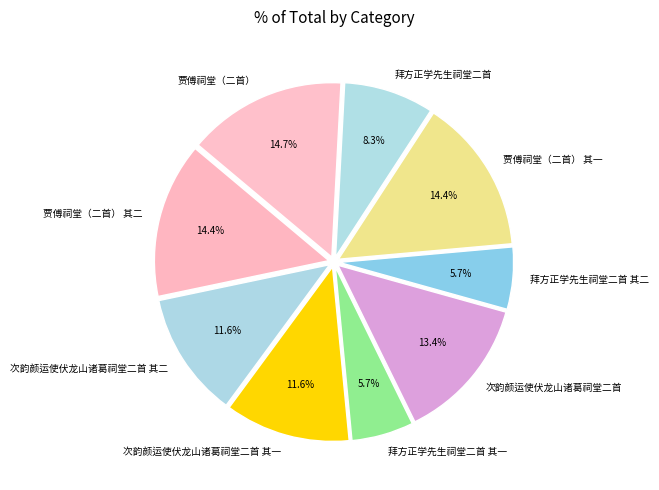

Combined, do 次韵颜运使伏龙山诸葛祠堂二首 其二 and 次韵颜运使伏龙山诸葛祠堂二首 其一 account for over 50%?

No